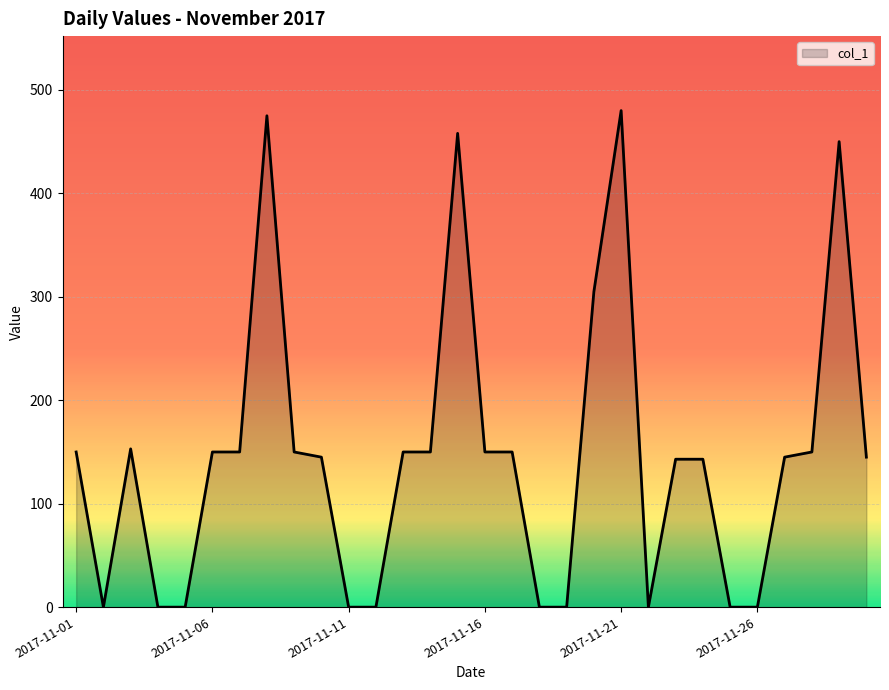

Does the chart have visible grid lines?

Yes